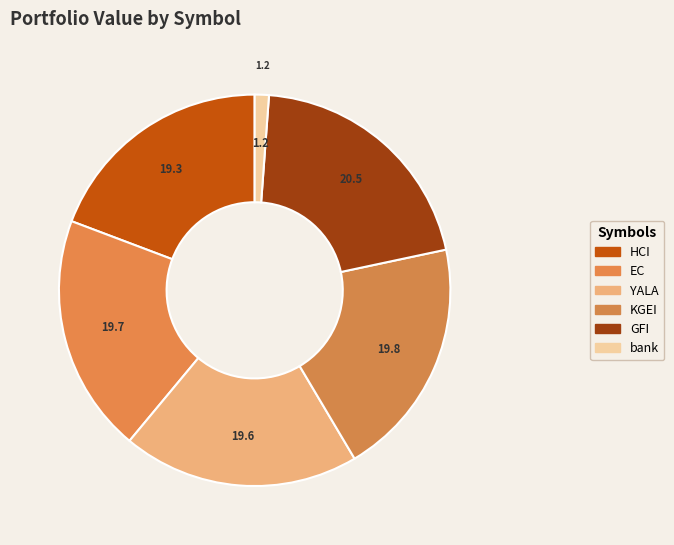

Does any single category account for the majority?

No